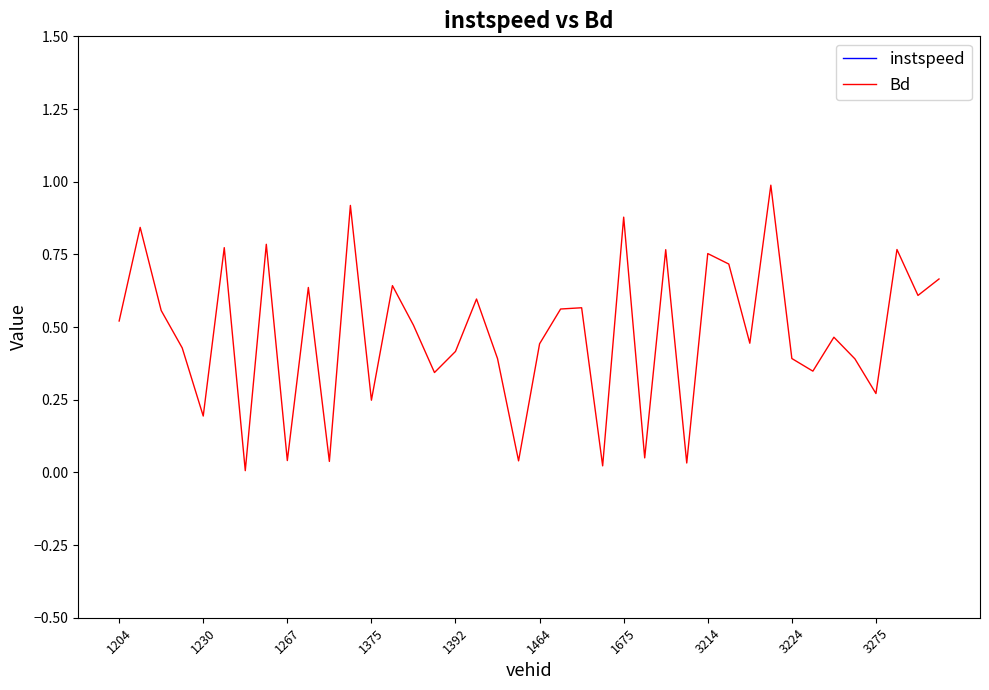

The Bd series shows 0.6 at 3224. True or false?

False